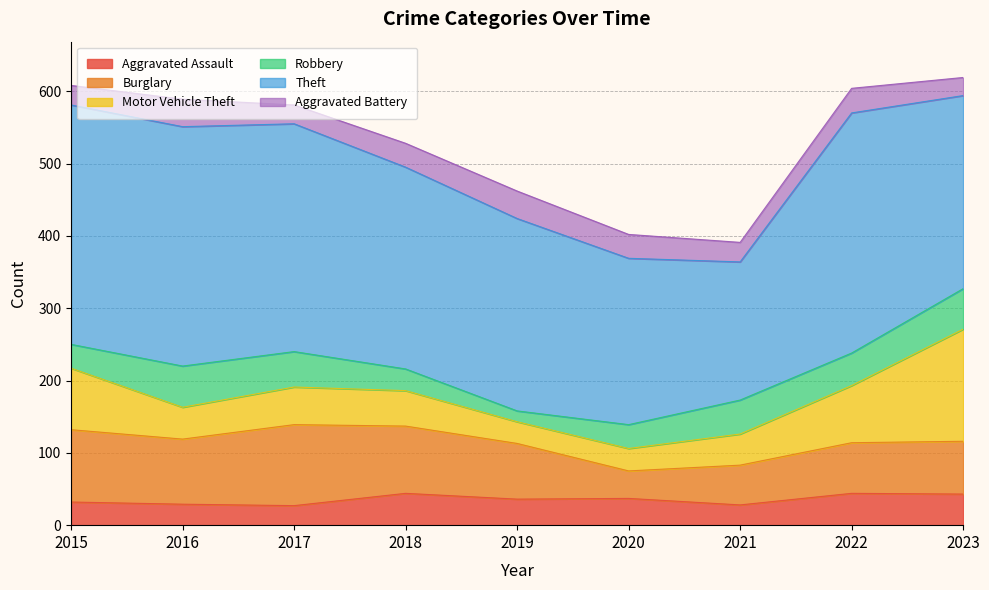

Reading left to right, what are all the values shown in this chart?

Aggravated Assault: 32	29	27	44	36	37	28	44	43
Burglary: 100	90	112	93	77	38	55	70	73
Motor Vehicle Theft: 85	44	52	49	30	31	43	79	155
Robbery: 33	57	49	30	15	33	47	45	56
Theft: 331	331	315	279	266	230	191	332	267
Aggravated Battery: 27	38	26	33	38	33	27	34	25